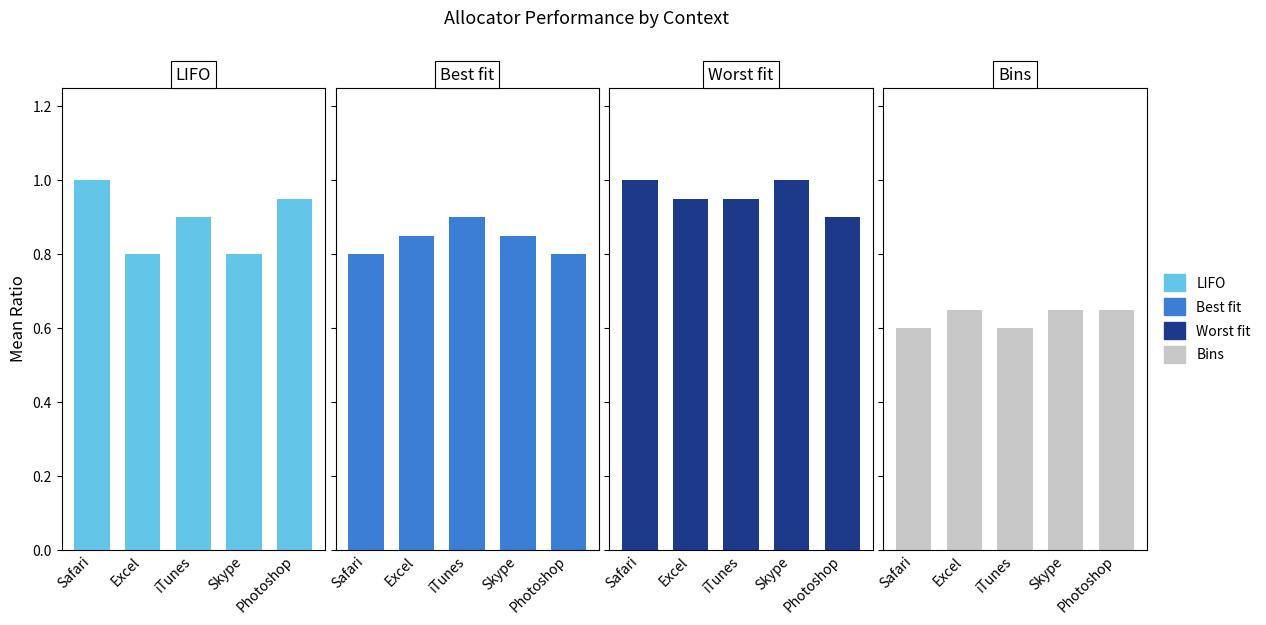

What is the spread (max minus min) of values at iTunes?

0.3